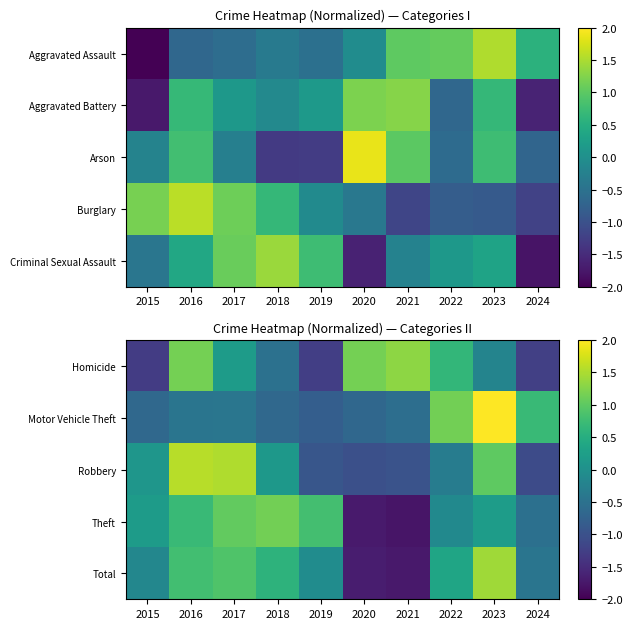

Is the value of Homicide at 2016 greater than the value of Robbery at 2023?

Yes